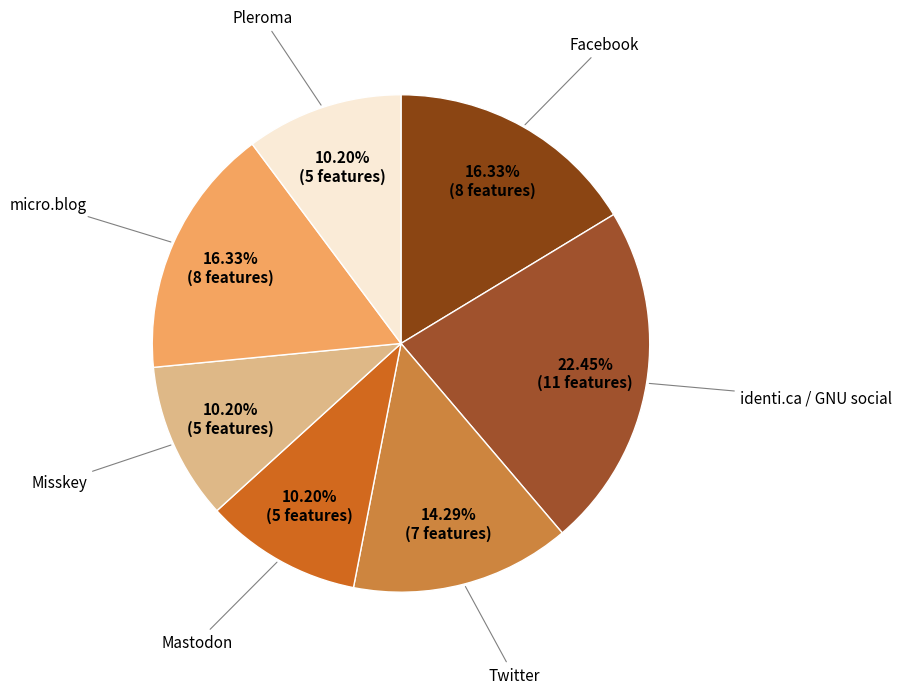

How many segments does this pie chart have?

7